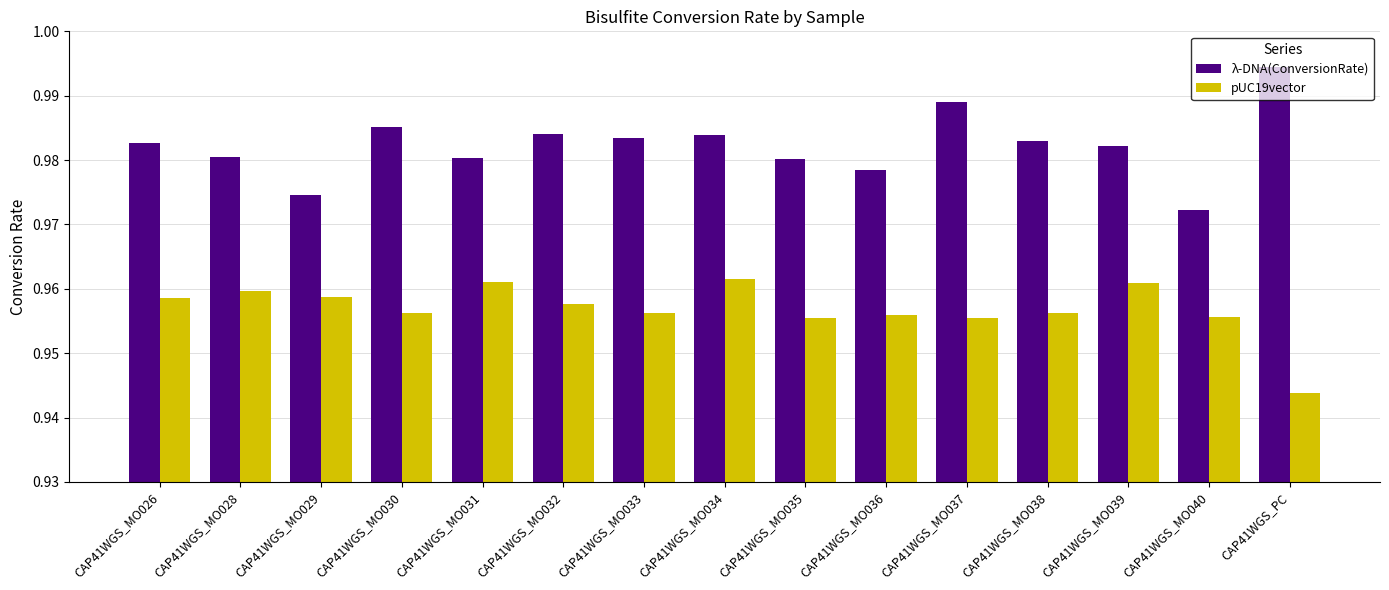

At how many categories does at least one series exceed 0?

15